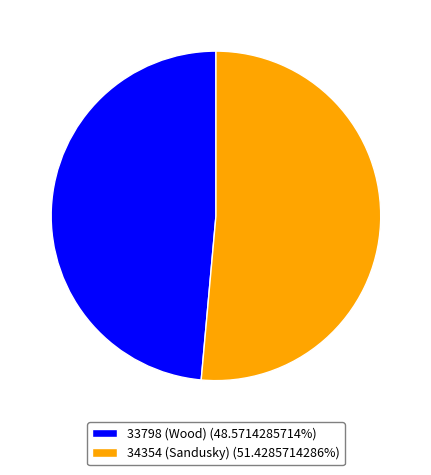

Is there a majority slice in this chart?

Yes